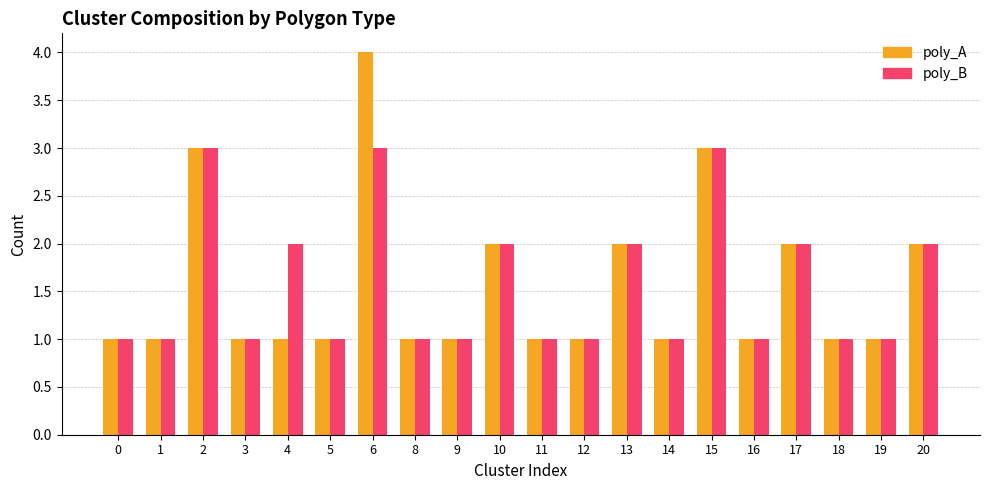

Is the value of poly_B at 10 greater than the value of poly_A at 15?

No